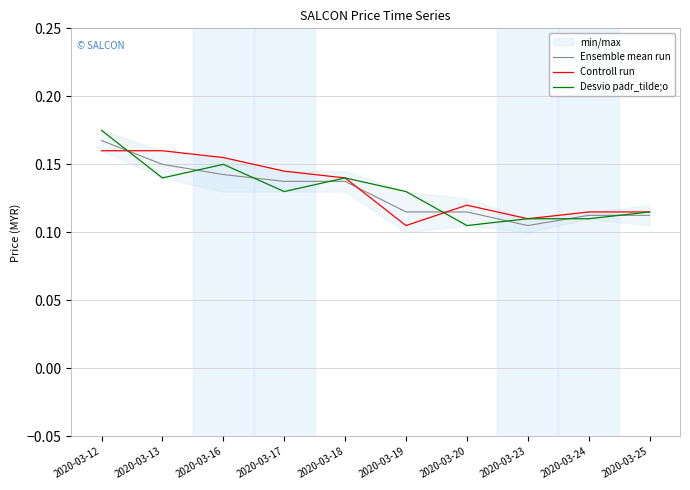

Where is the first local minimum for Controll run?

2020-03-19